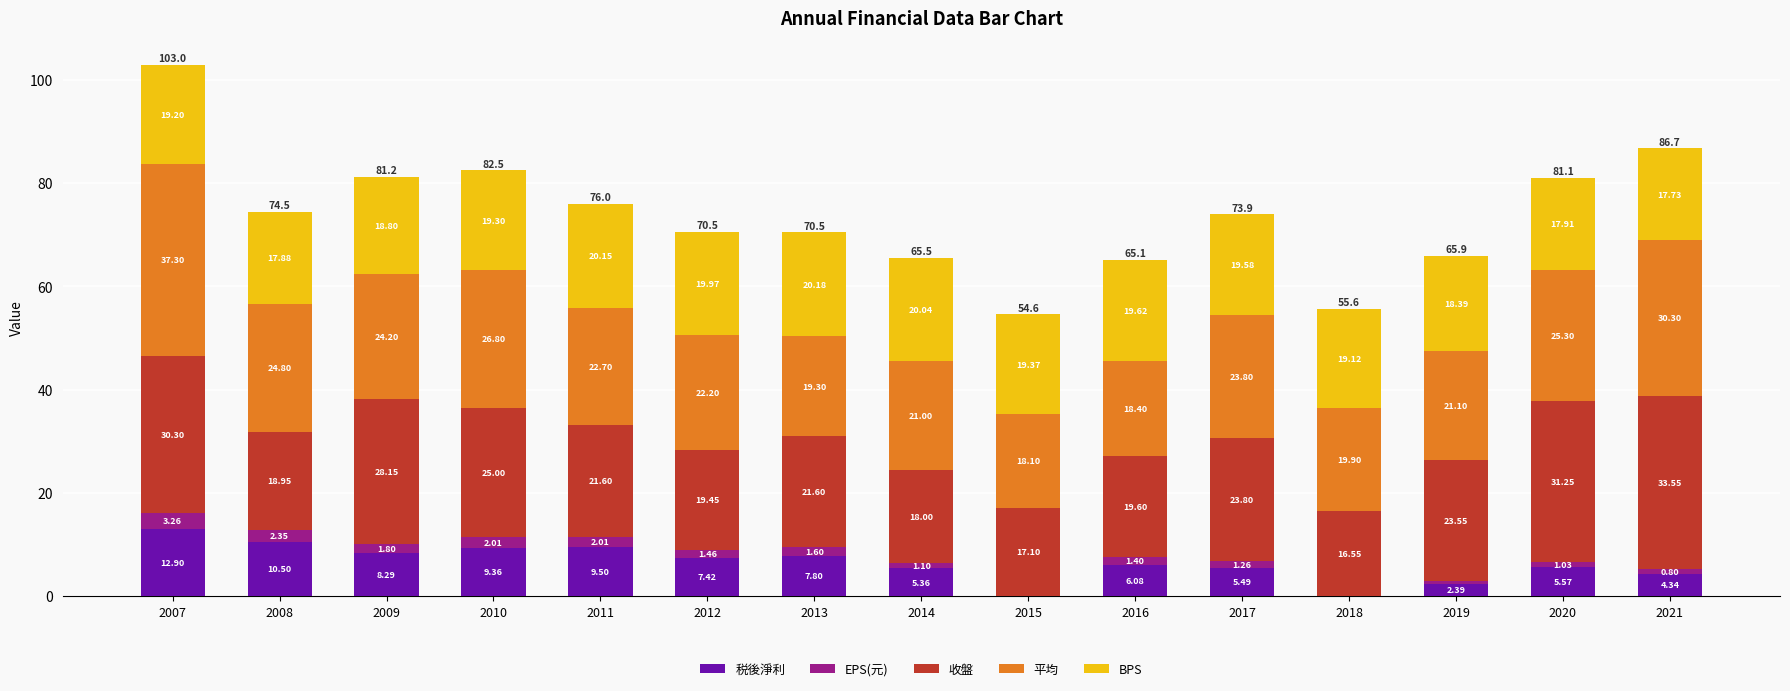

At which category is the sum across all series the highest?

2007